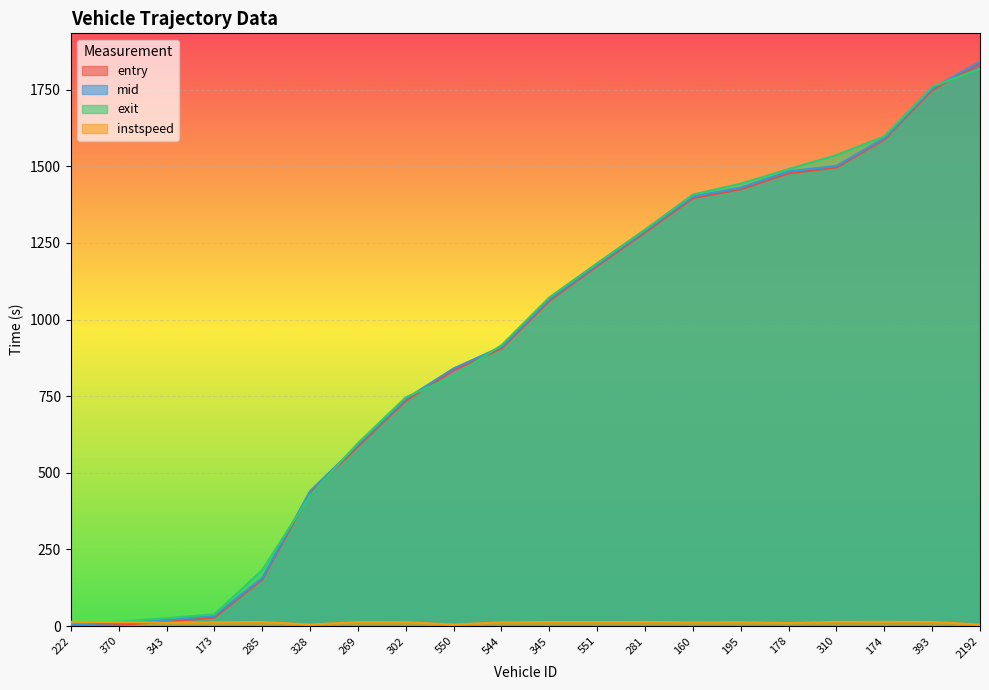

What is the difference between the maximum and minimum values in the entry series?

1835.0